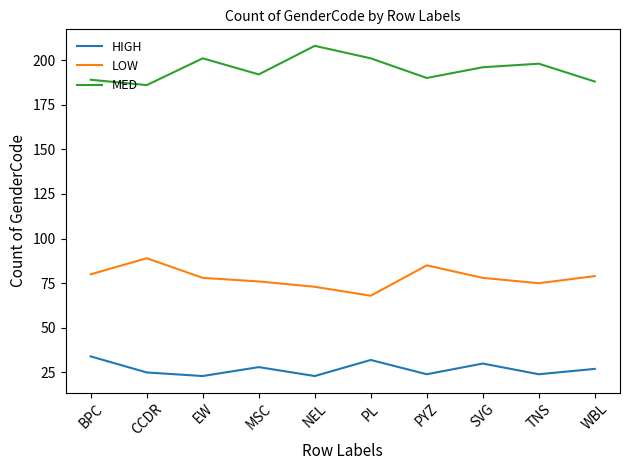

At which label does LOW reach its peak?

CCDR